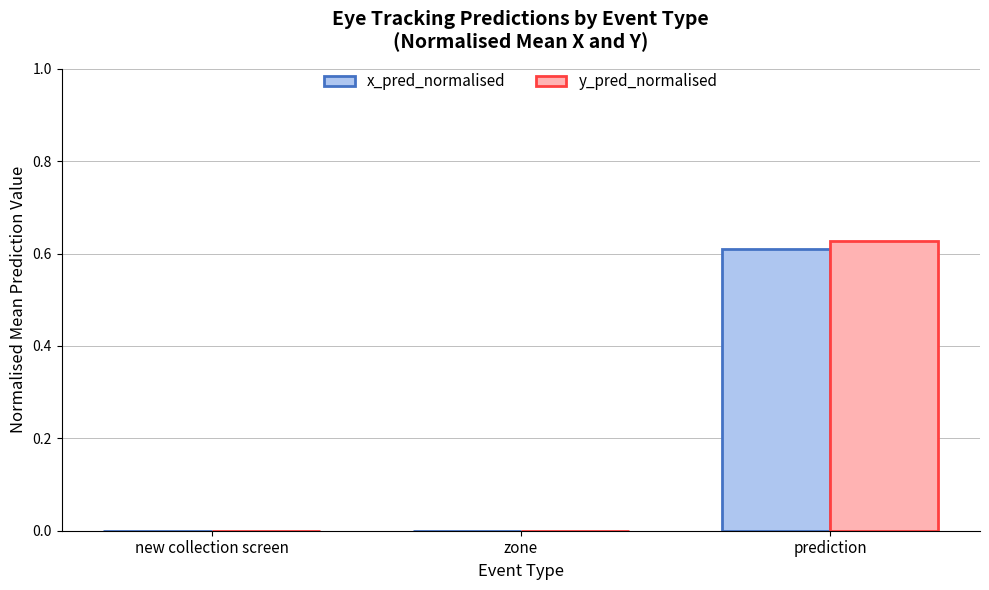

The value of y_pred_normalised at prediction is 0.6. True or false?

True